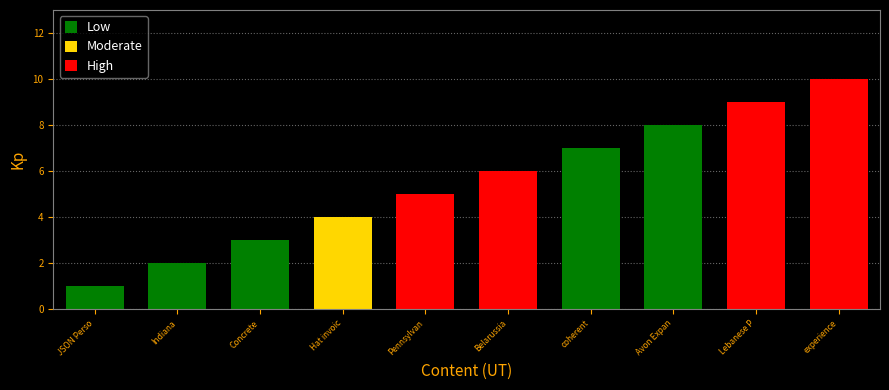

The value at Indiana is 0. True or false?

False